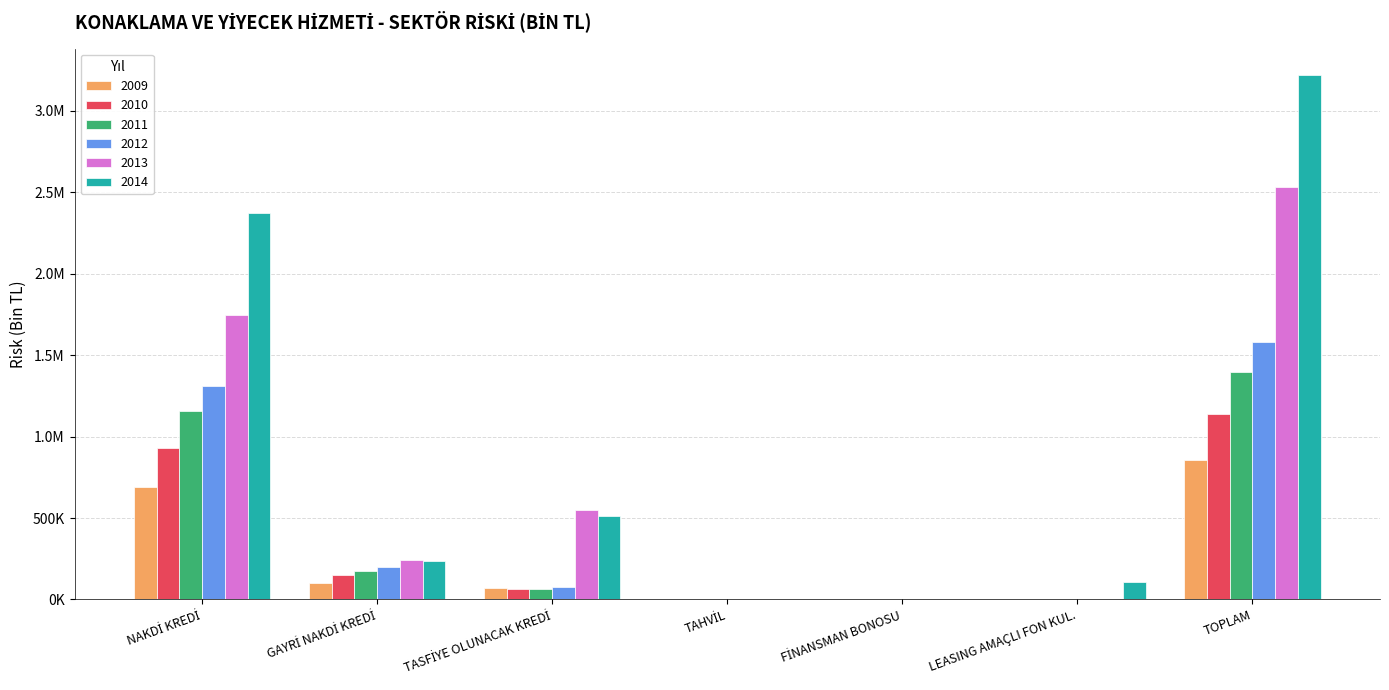

Which series has the largest total across all categories?

2014